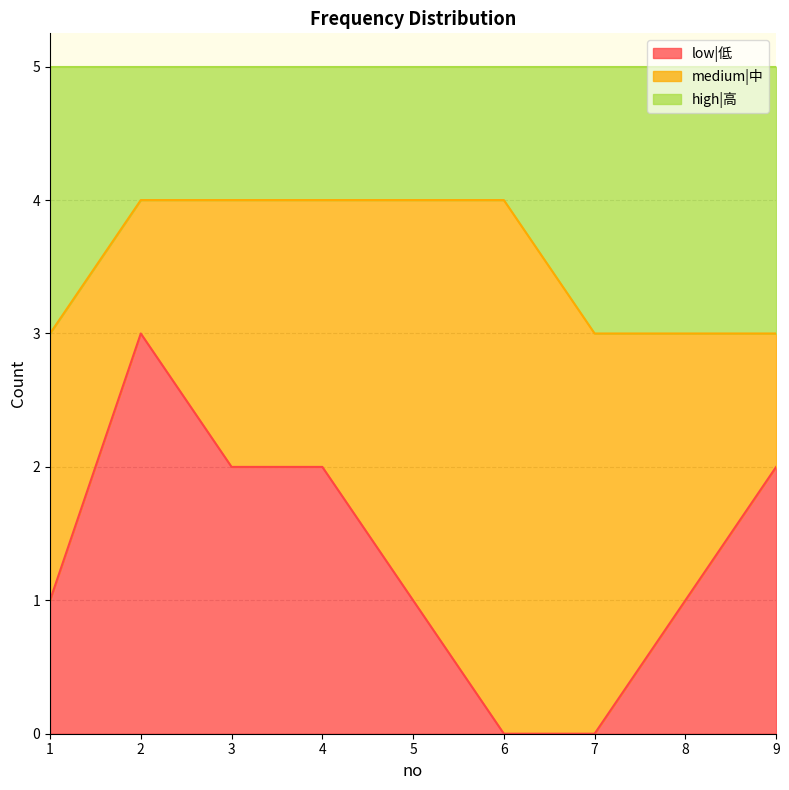

True or false: low|低 has a value of 2 at 4.

True